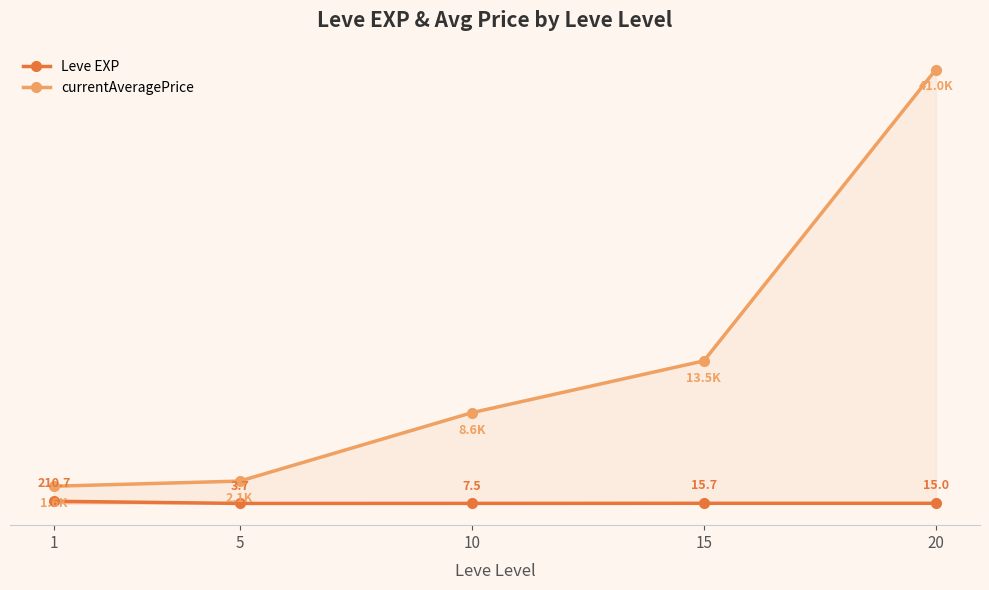

List the series in order of their overall mean, highest first.

currentAveragePrice, Leve EXP